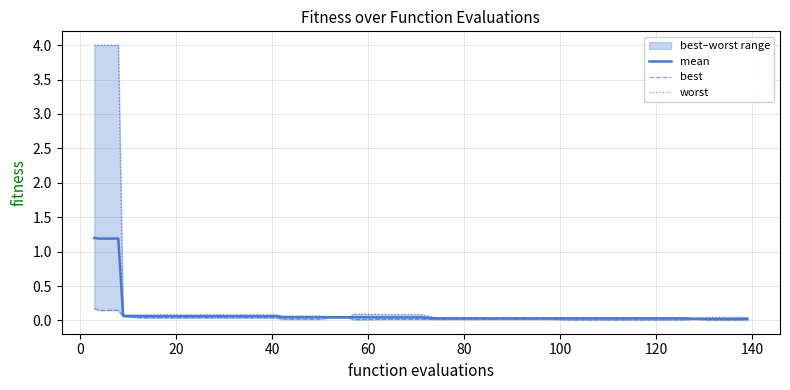

What is the highest value of the worst series?

4.0